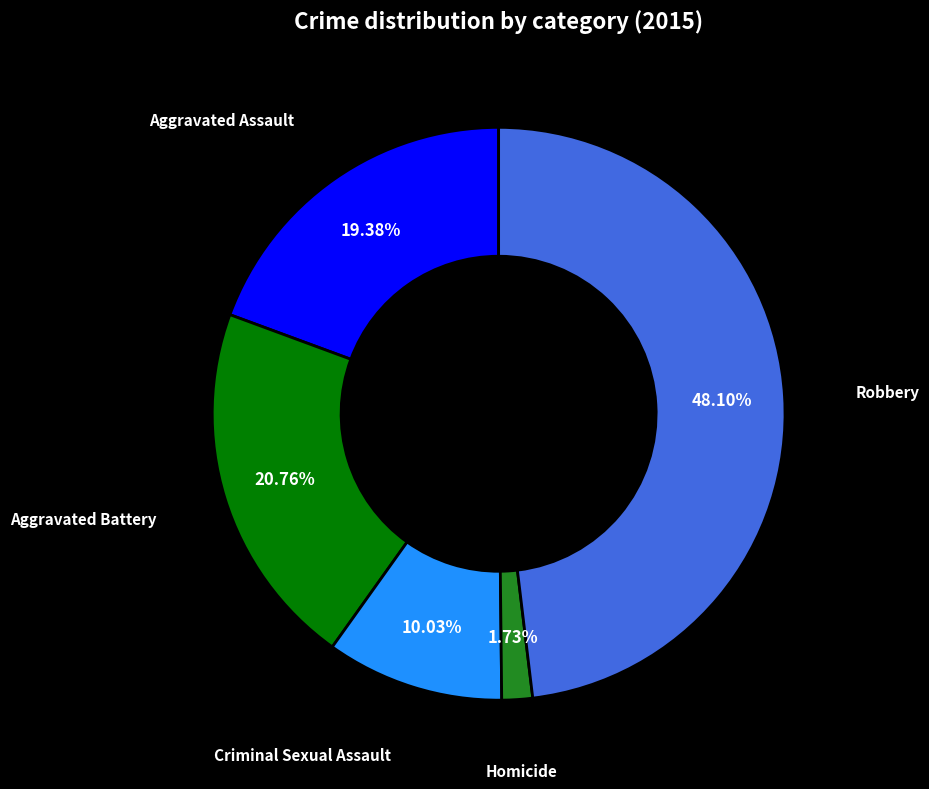

To the nearest percent, what is the average slice percentage?

20%